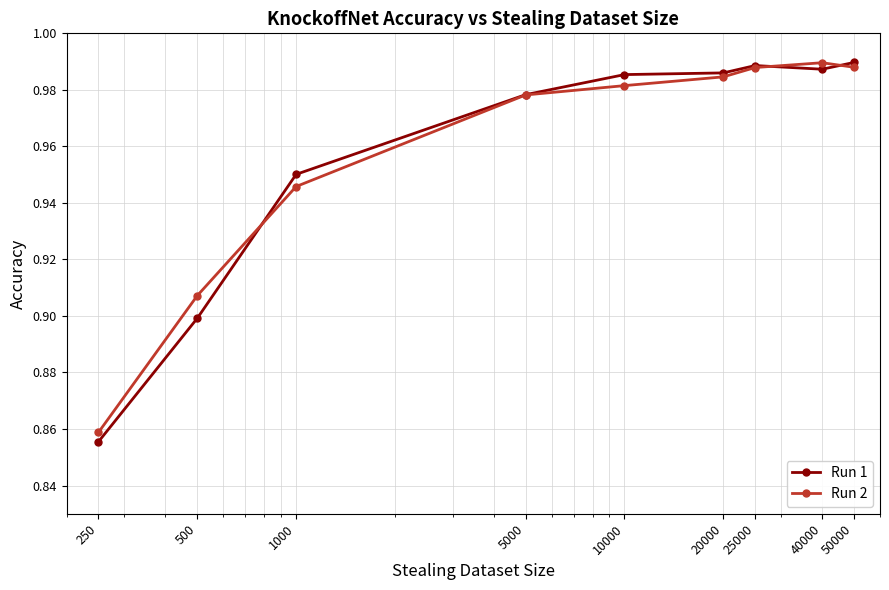

How many lines are shown in the chart?

2